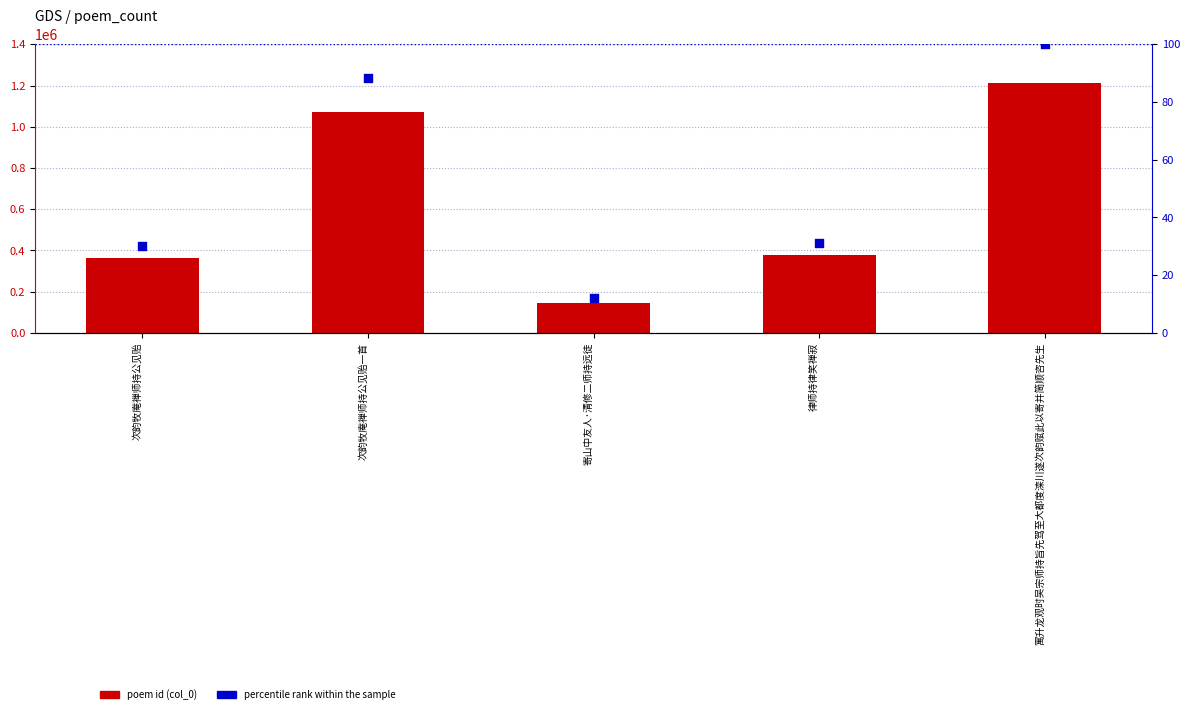

Which series has the largest total across all categories?

poem id (col_0)